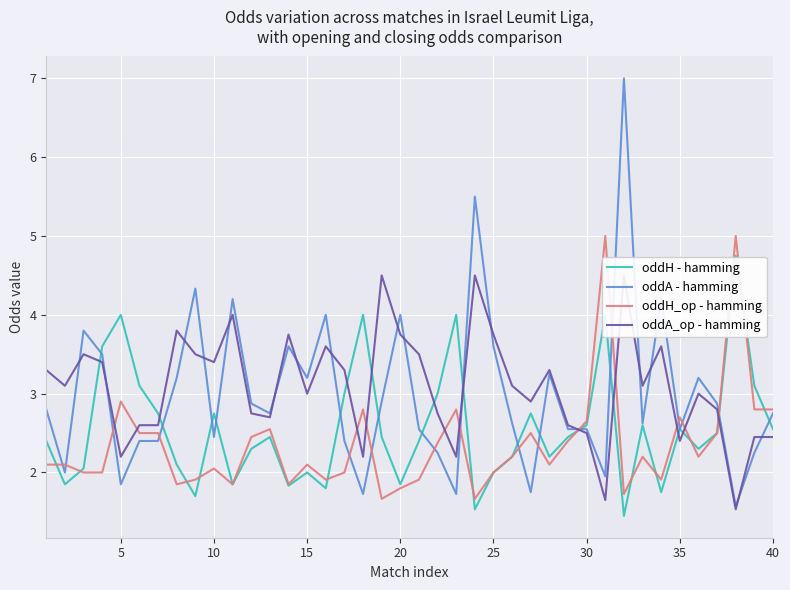

What is the minimum value for oddH_op - hamming?

1.7